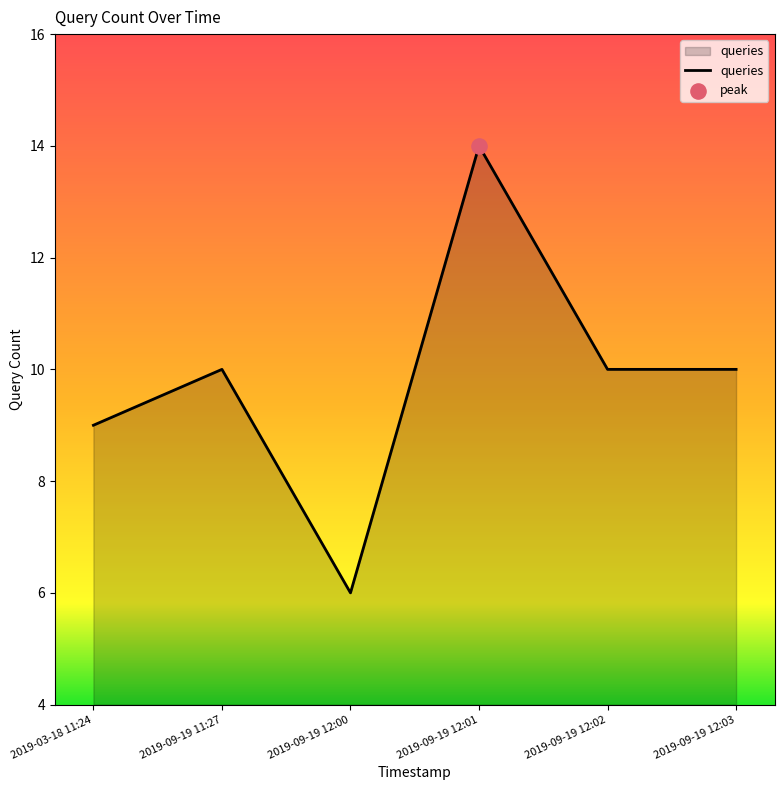

Approximately how many times larger is the value at 2019-09-19 12:02 compared to 2019-09-19 12:03?

1.0